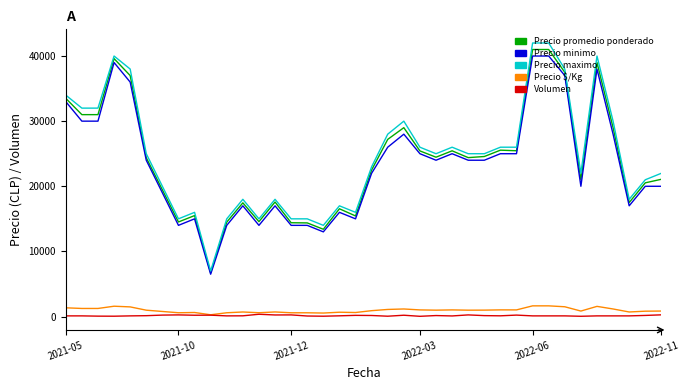

What is the maximum value shown in the chart?

42000